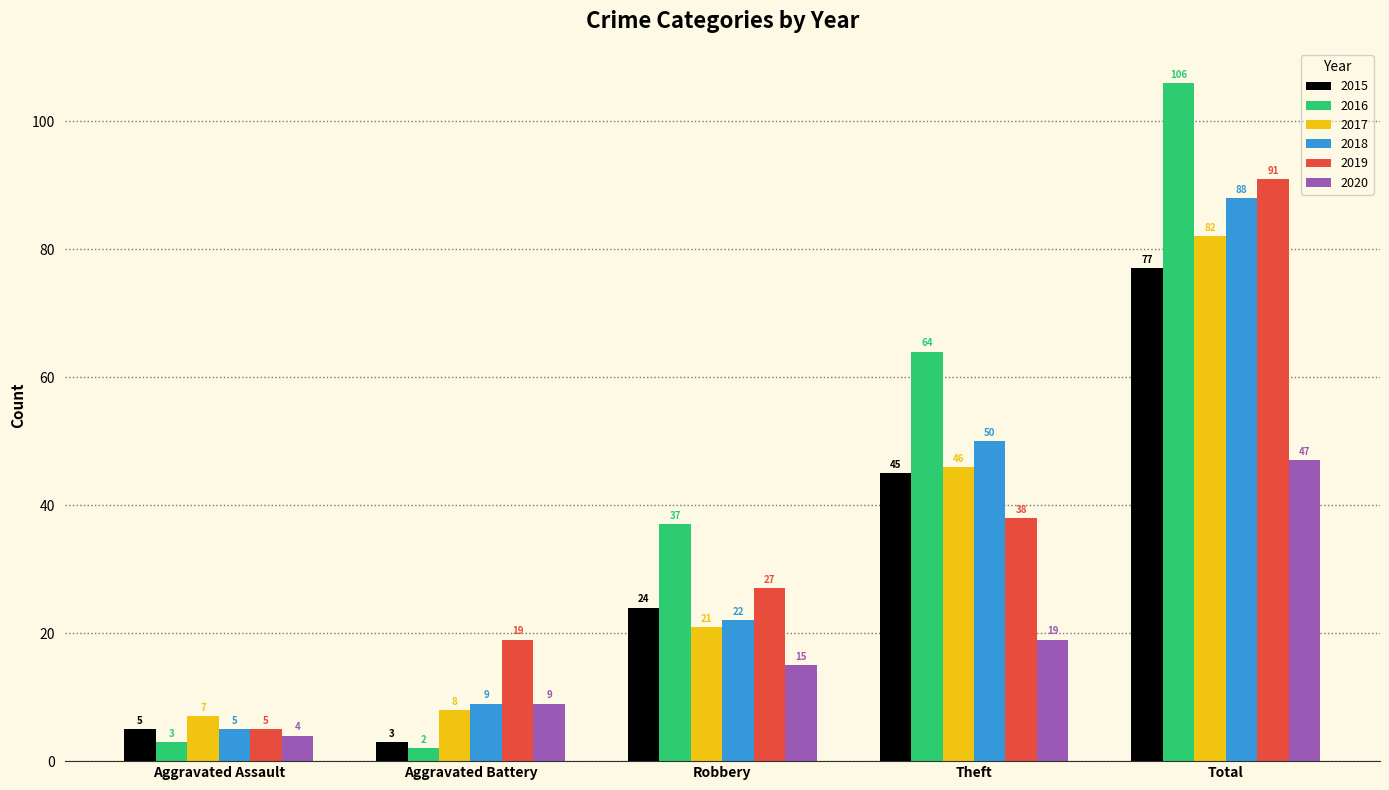

How many categories are shown in the chart?

5